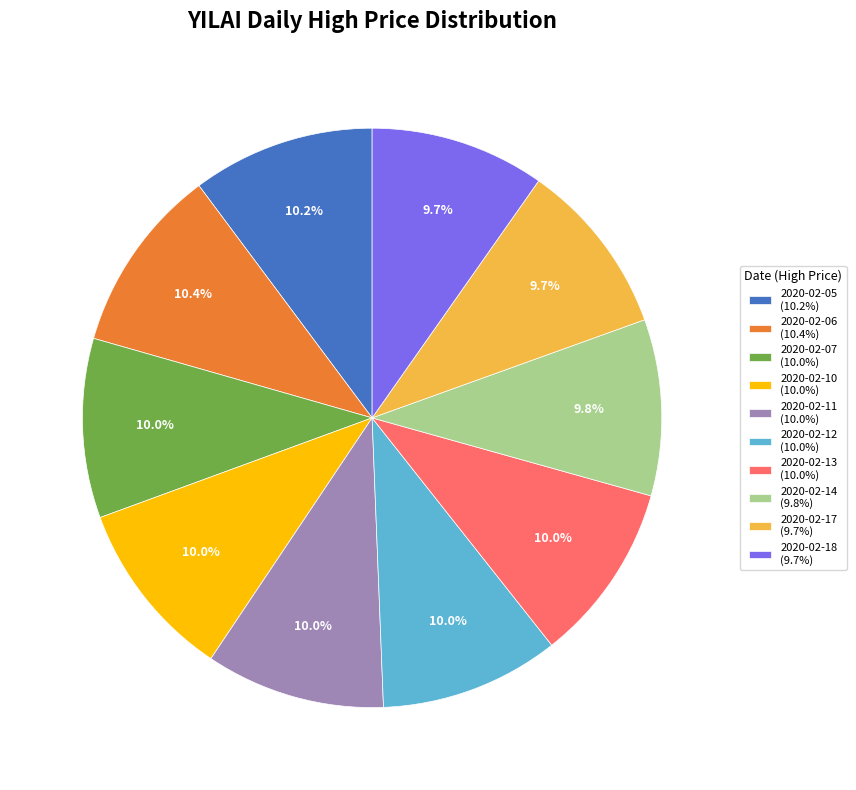

True or false: 2020-02-06 accounts for 10% of the total.

True